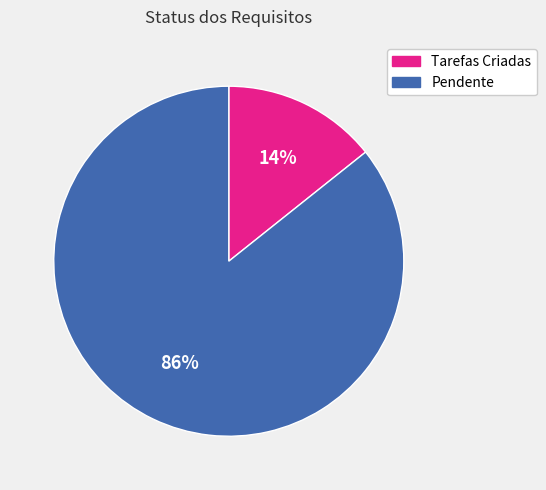

Does Pendente represent more than half of the total?

Yes